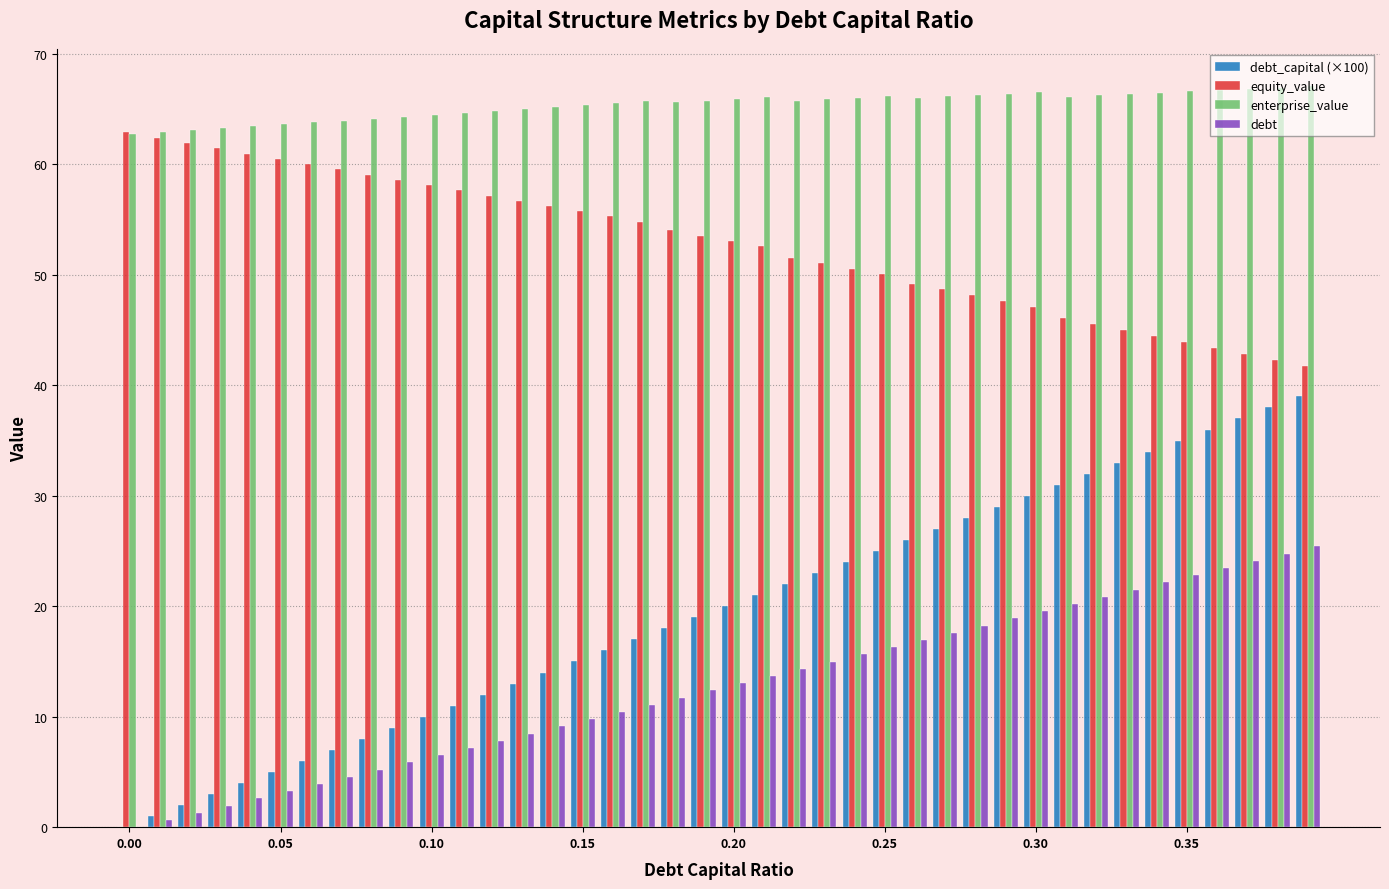

Does the chart contain stacked bars?

No